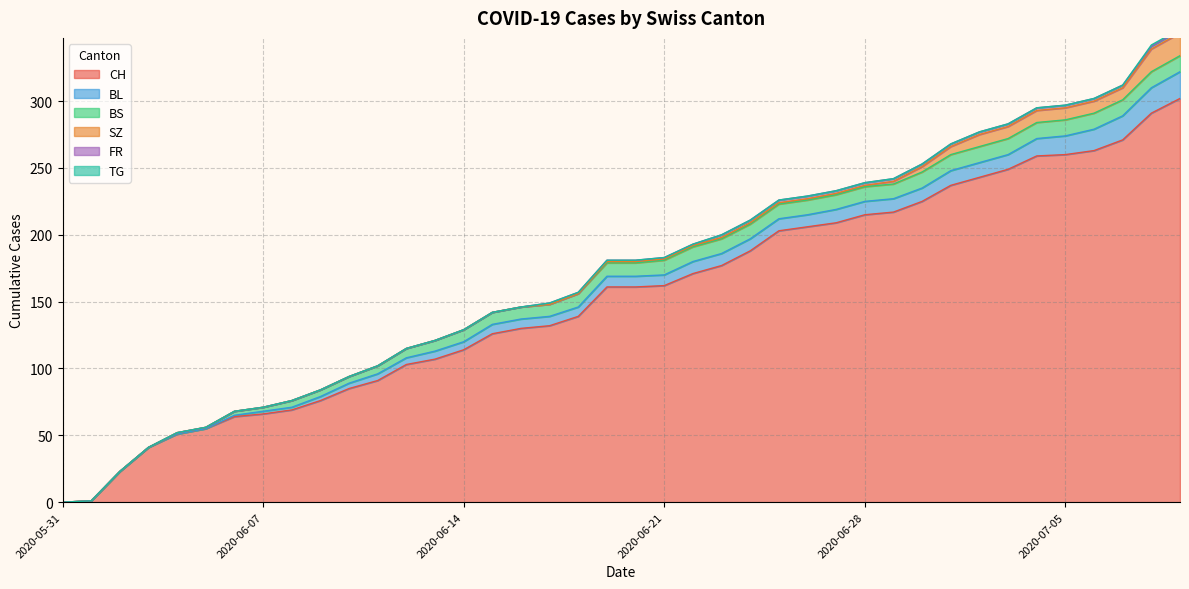

Rank the series at 2020-07-04 from highest to lowest value.

CH, BL, BS, SZ, FR, TG